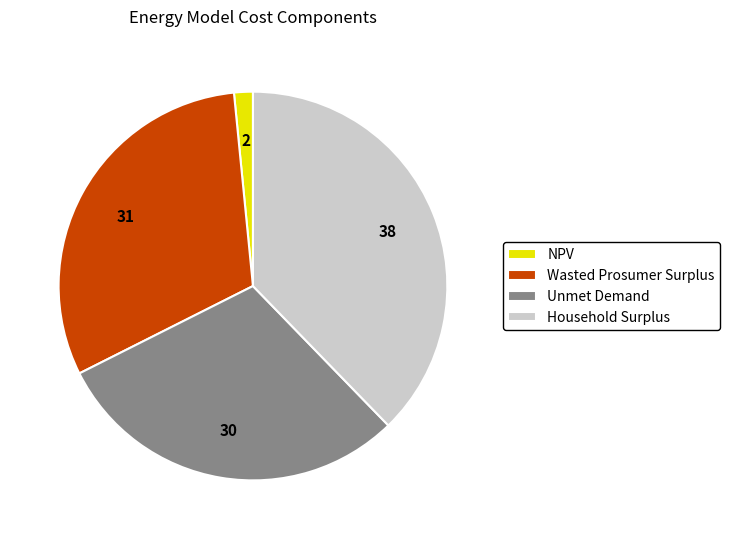

How many slices are in this pie chart?

4